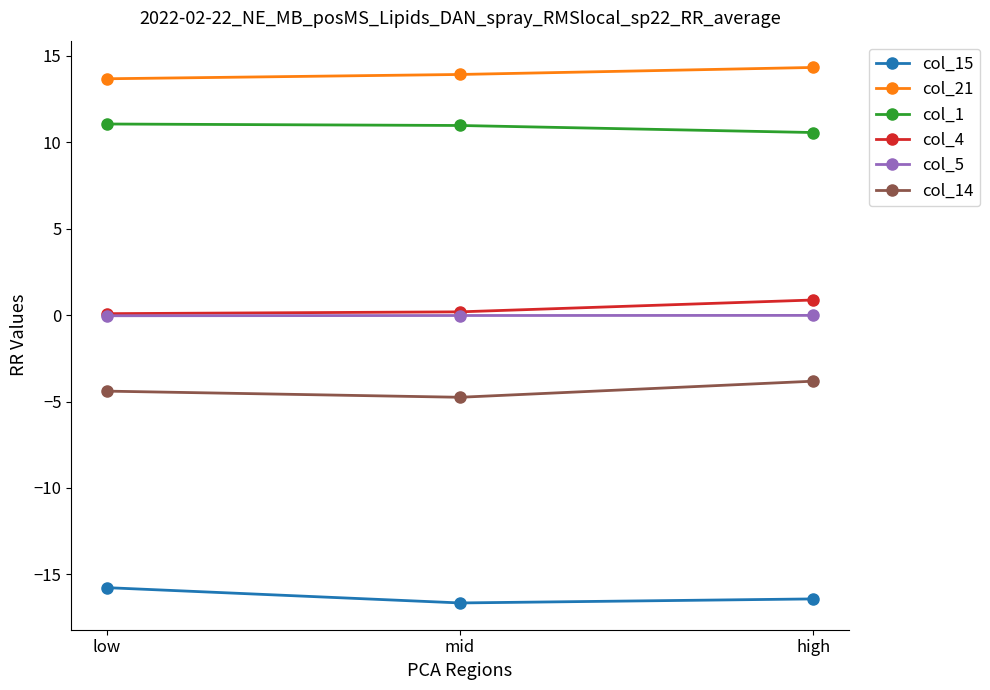

At which label does col_14 reach its minimum?

mid